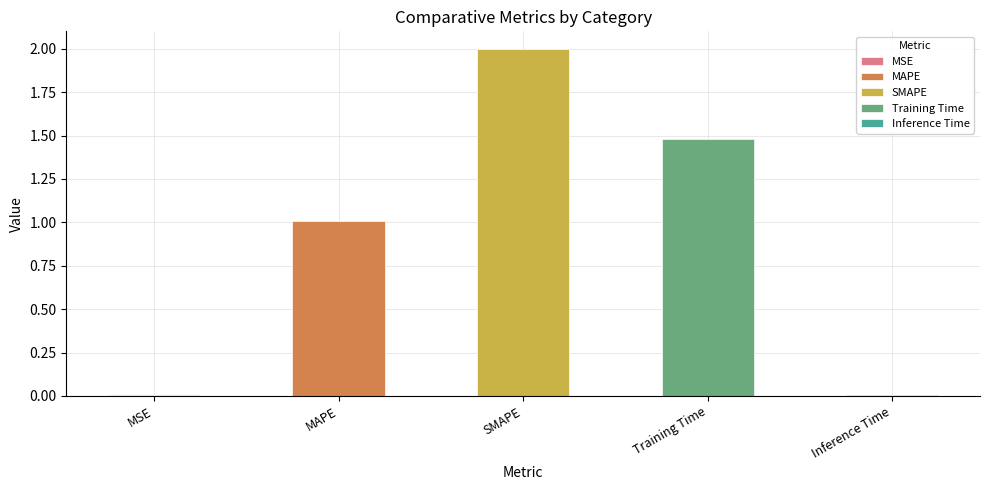

Reading right to left, transcribe all the data shown in this chart.

0.0	1.5	2.0	1.0	0.0